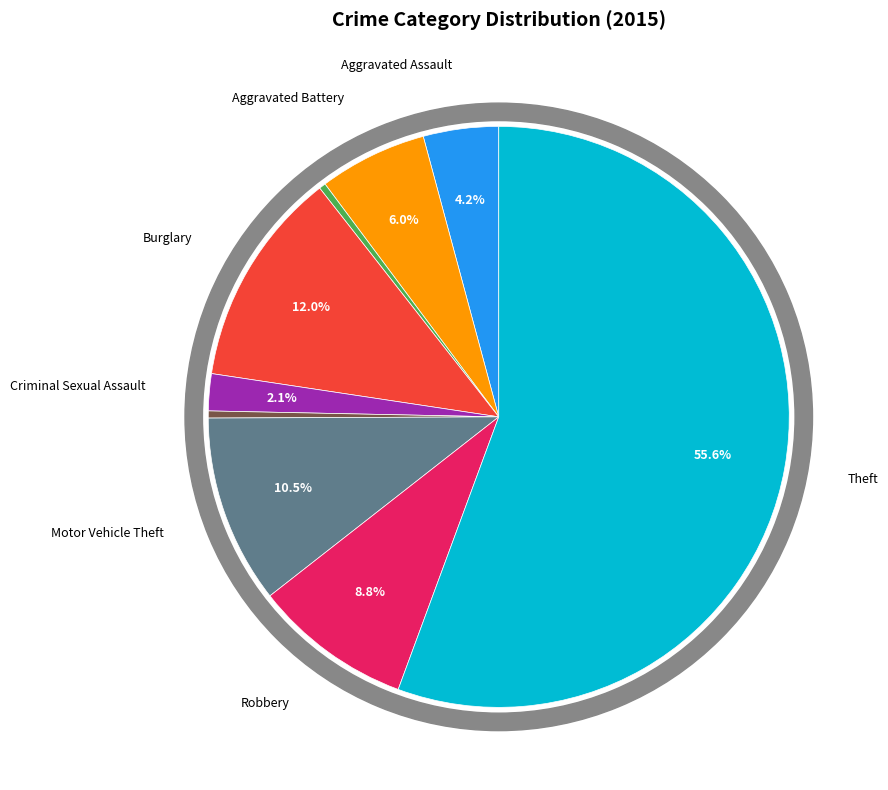

Which category has the smallest portion of the pie?

Arson